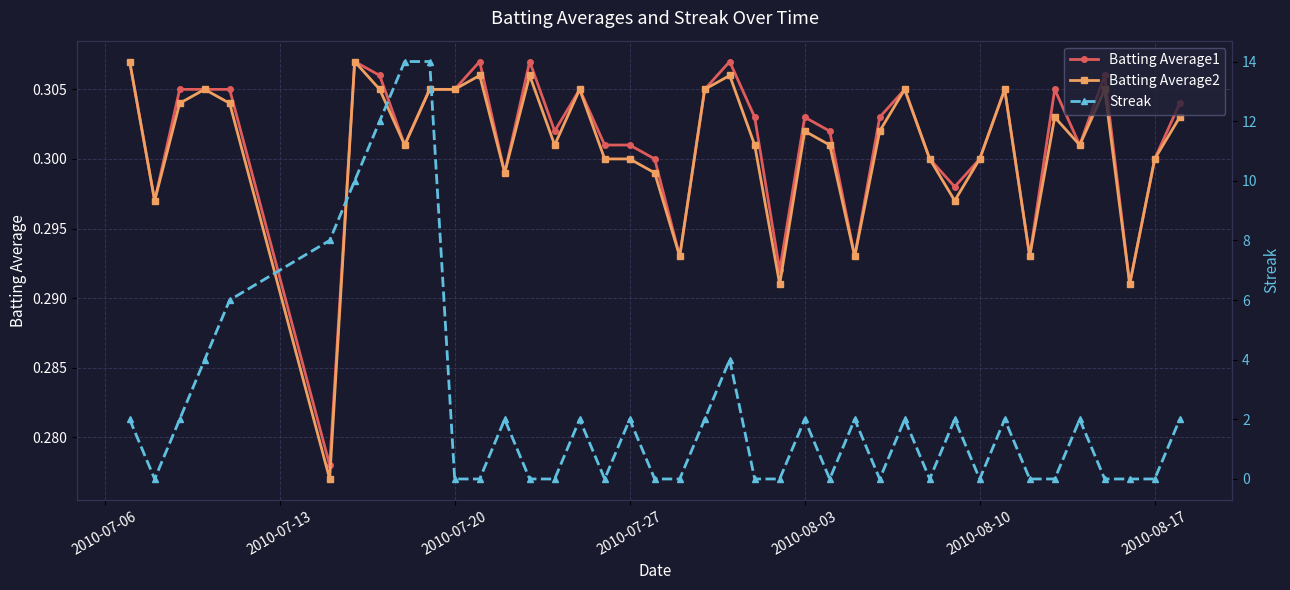

Count the Batting Average1 values in the range 0 to 1.

40